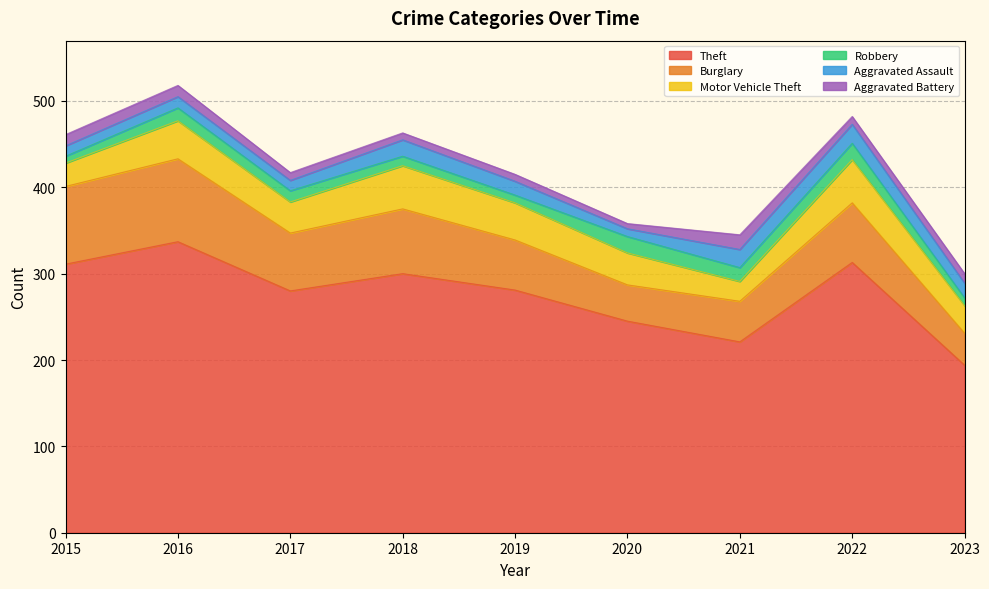

True or false: Theft and Burglary intersect in this chart.

False